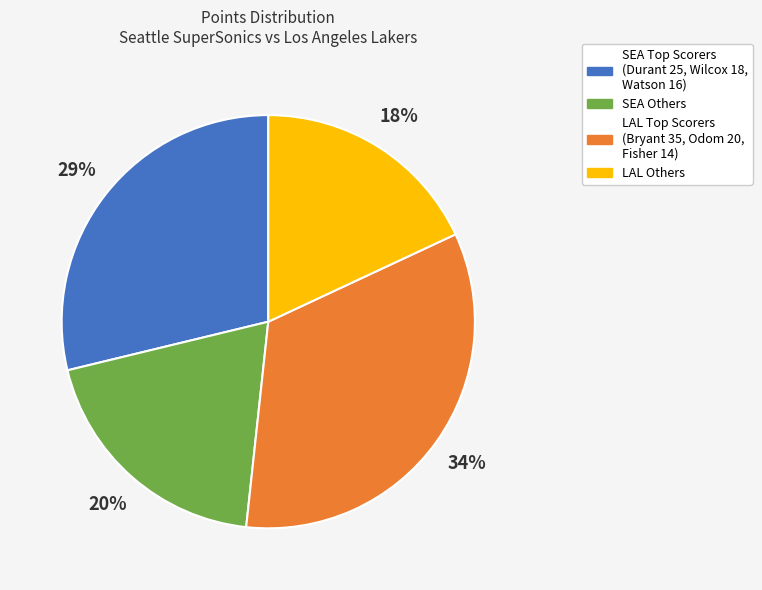

Is there any slice that represents more than half of the pie?

No